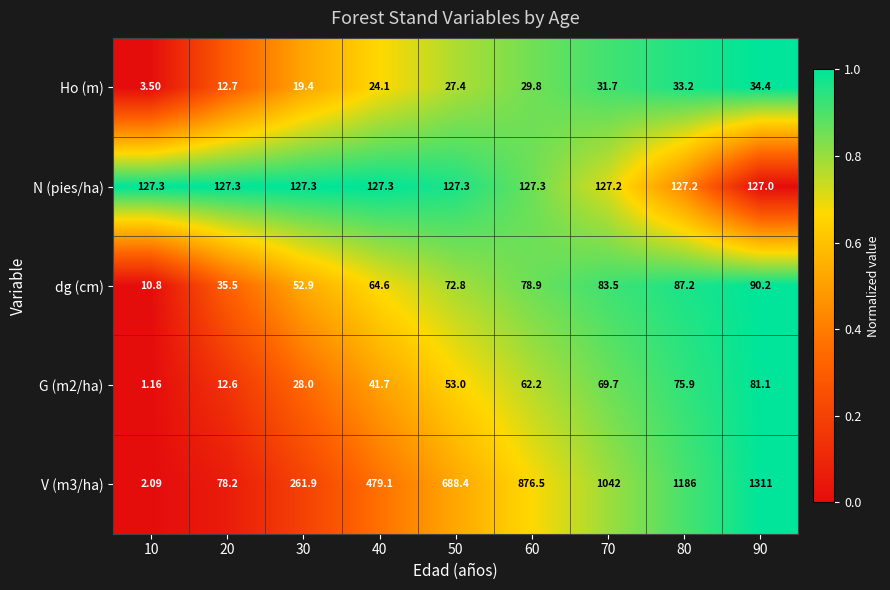

What is the spread (max minus min) of values at 60?

846.7